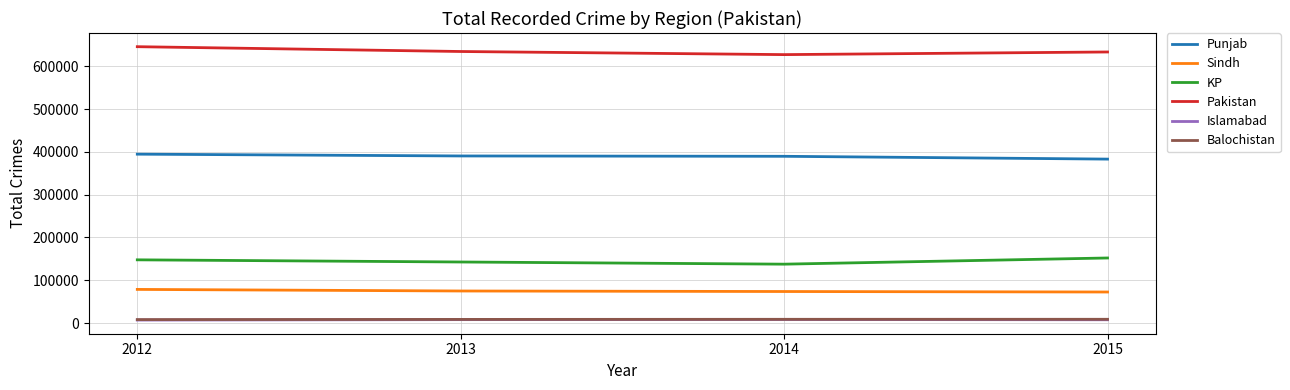

Which series has the largest total across all categories?

Pakistan